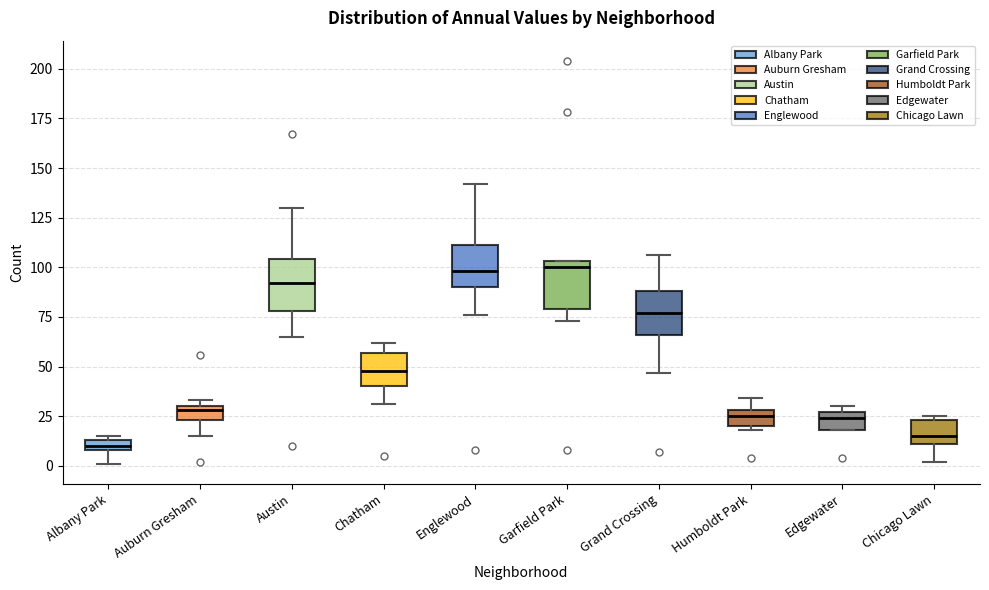

Which box has the lowest median line?

Albany Park